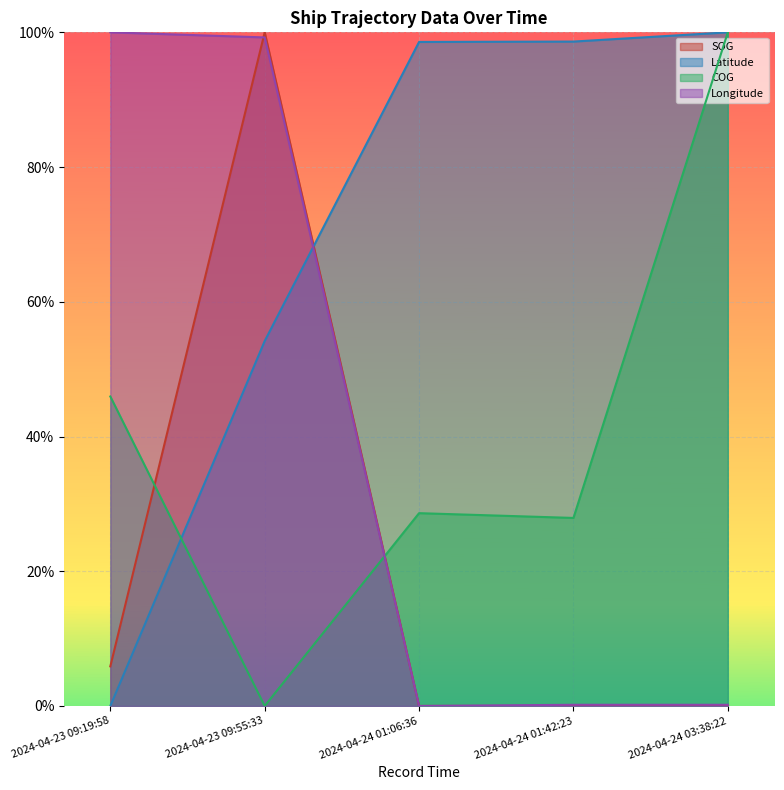

The Longitude series shows 0.3 at 2024-04-23 09:55:33. True or false?

False